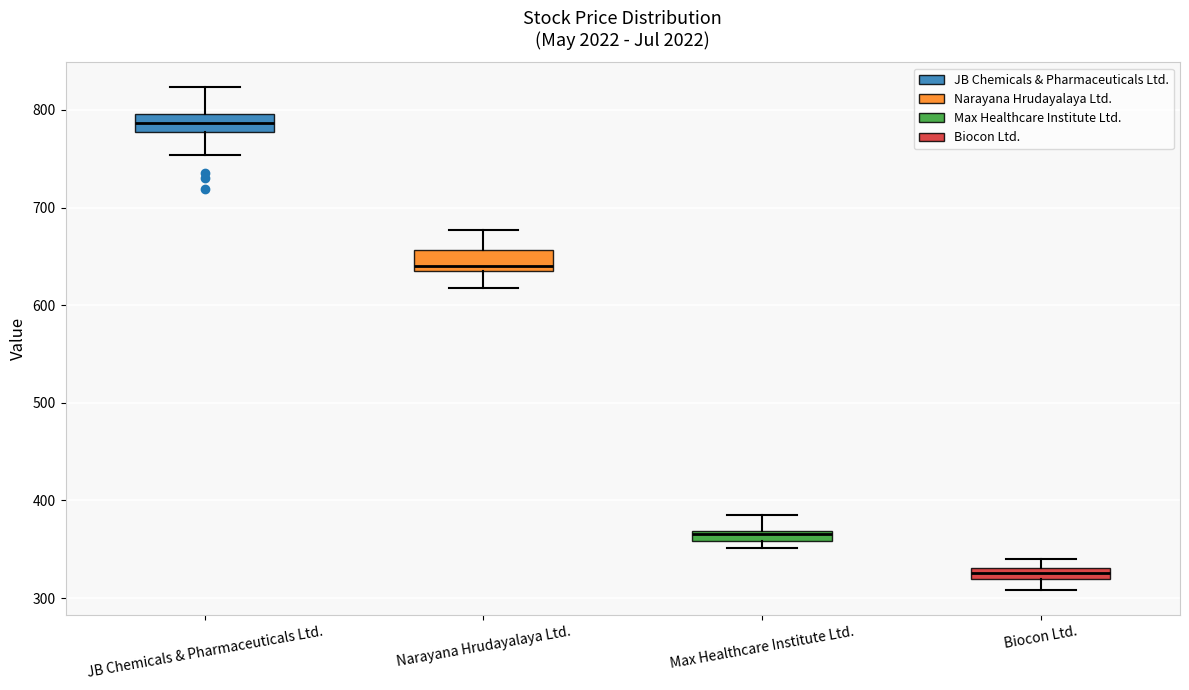

Which box's median line is the lowest?

Biocon Ltd.